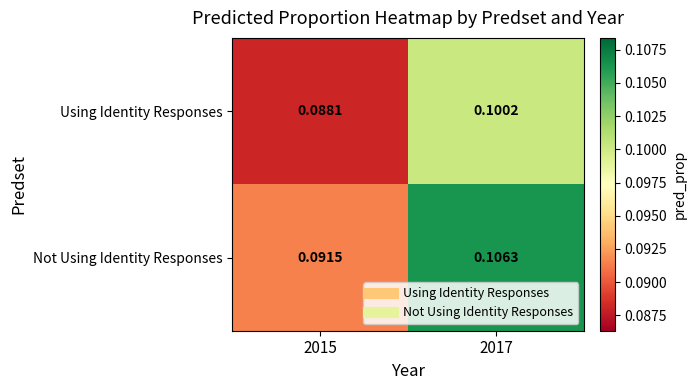

How many distinct data groups are displayed?

2